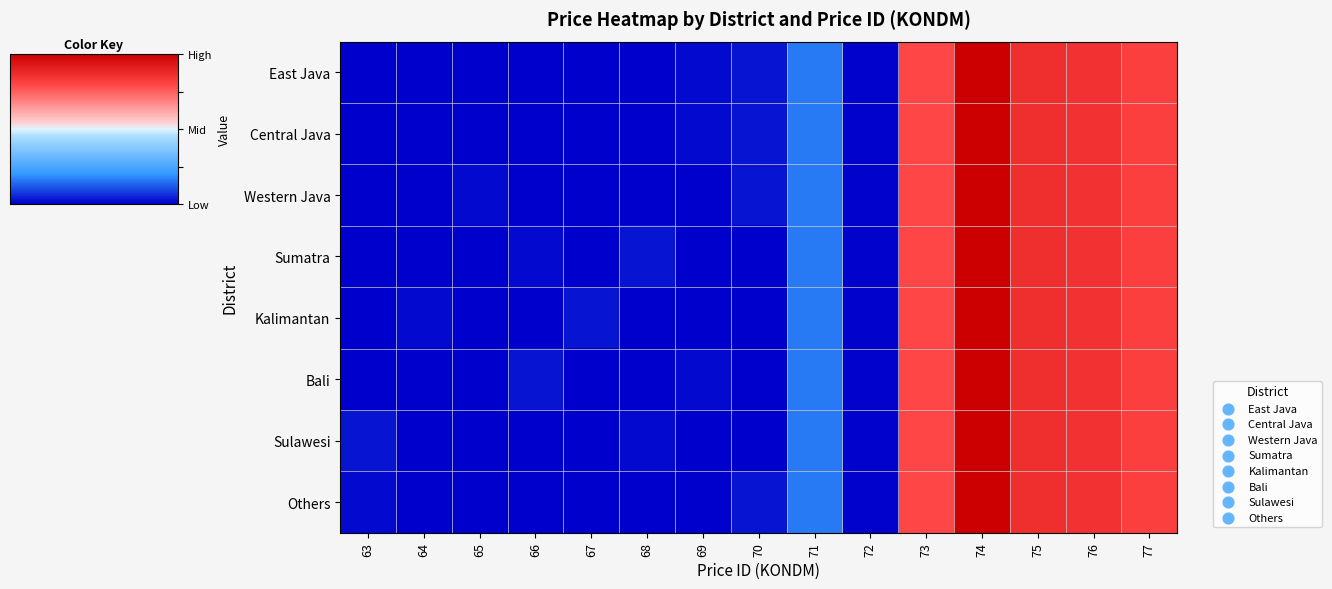

Reading left to right, list all the values displayed in this chart.

East Java: 63=0.0	64=0.0	65=0.0	66=0.0	67=0.0	68=0.0	69=0.0	70=0.0	71=0.2	72=0.0	73=0.8	74=1.0	75=0.9	76=0.8	77=0.8
Central Java: 63=0.0	64=0.0	65=0.0	66=0.0	67=0.0	68=0.0	69=0.0	70=0.0	71=0.2	72=0.0	73=0.8	74=1.0	75=0.9	76=0.8	77=0.8
Western Java: 63=0.0	64=0.0	65=0.0	66=0.0	67=0.0	68=0.0	69=0.0	70=0.0	71=0.2	72=0.0	73=0.8	74=1.0	75=0.9	76=0.8	77=0.8
Sumatra: 63=0.0	64=0.0	65=0.0	66=0.0	67=0.0	68=0.0	69=0.0	70=0.0	71=0.2	72=0.0	73=0.8	74=1.0	75=0.9	76=0.8	77=0.8
Kalimantan: 63=0.0	64=0.0	65=0.0	66=0.0	67=0.0	68=0.0	69=0.0	70=0.0	71=0.2	72=0.0	73=0.8	74=1.0	75=0.9	76=0.8	77=0.8
Bali: 63=0.0	64=0.0	65=0.0	66=0.0	67=0.0	68=0.0	69=0.0	70=0.0	71=0.2	72=0.0	73=0.8	74=1.0	75=0.9	76=0.8	77=0.8
Sulawesi: 63=0.0	64=0.0	65=0.0	66=0.0	67=0.0	68=0.0	69=0.0	70=0.0	71=0.2	72=0.0	73=0.8	74=1.0	75=0.9	76=0.8	77=0.8
Others: 63=0.0	64=0.0	65=0.0	66=0.0	67=0.0	68=0.0	69=0.0	70=0.0	71=0.2	72=0.0	73=0.8	74=1.0	75=0.9	76=0.8	77=0.8